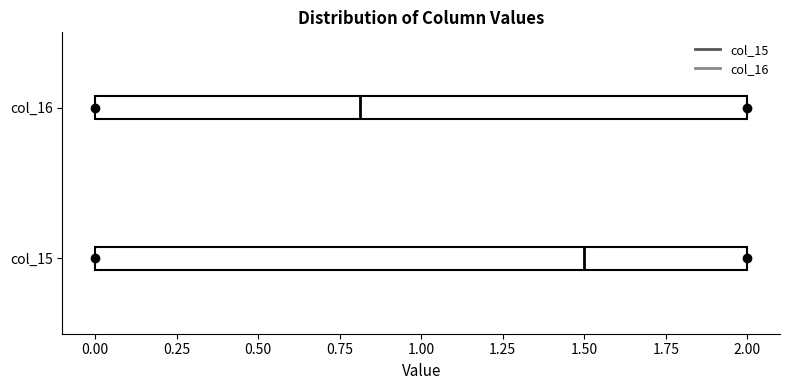

Reading bottom to top, read every box against the x-axis: the position of its median line, the range the box covers, and the ends of its whiskers. The values are not printed on the chart, so give them approximately, as read against the axis.

col_15: median 1.5, box 0.0 to 2.0, whiskers 0.0 to 2.0
col_16: median 0.8, box 0.0 to 2.0, whiskers 0.0 to 2.0